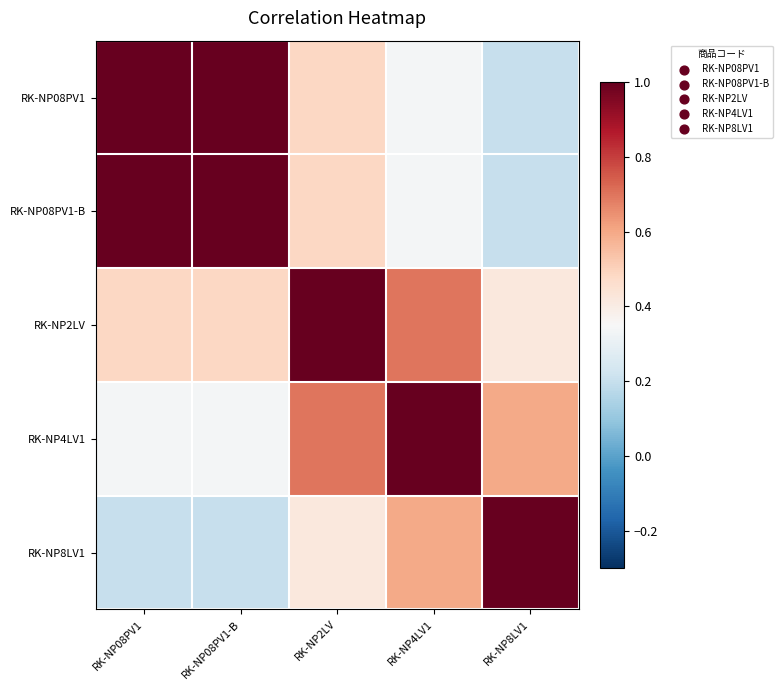

Count the number of data series in this chart.

5